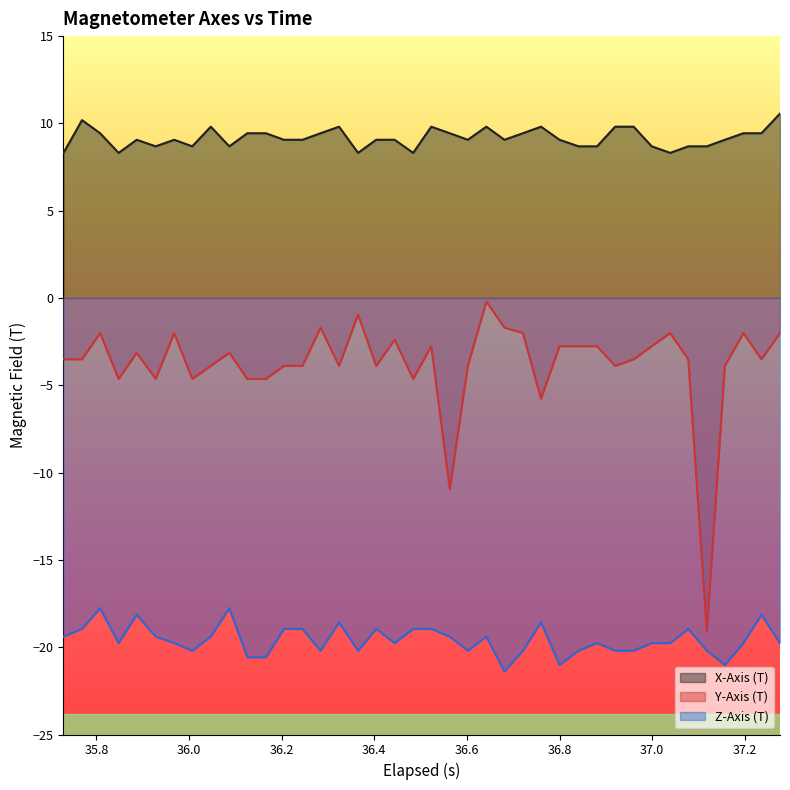

What is the sum of all Y-Axis (T) values?

-151.4